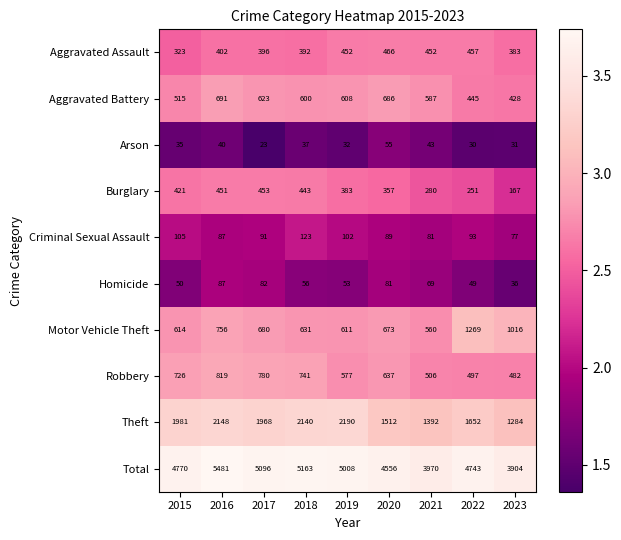

At how many categories does at least one series exceed 62?

9